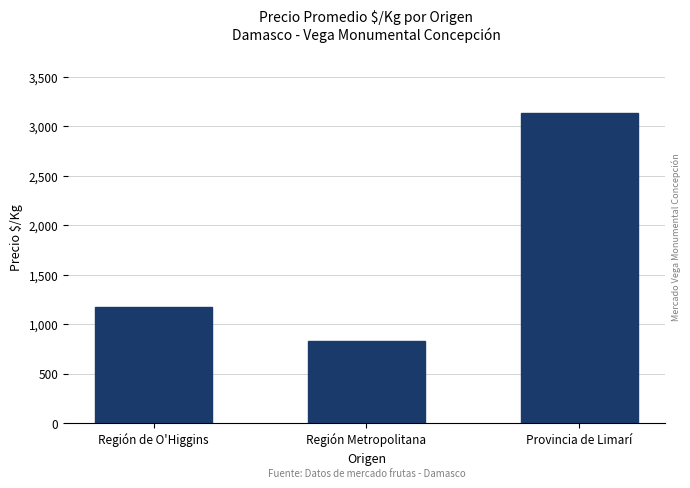

What is the sum of the values at Región Metropolitana and Región de O'Higgins?

2011